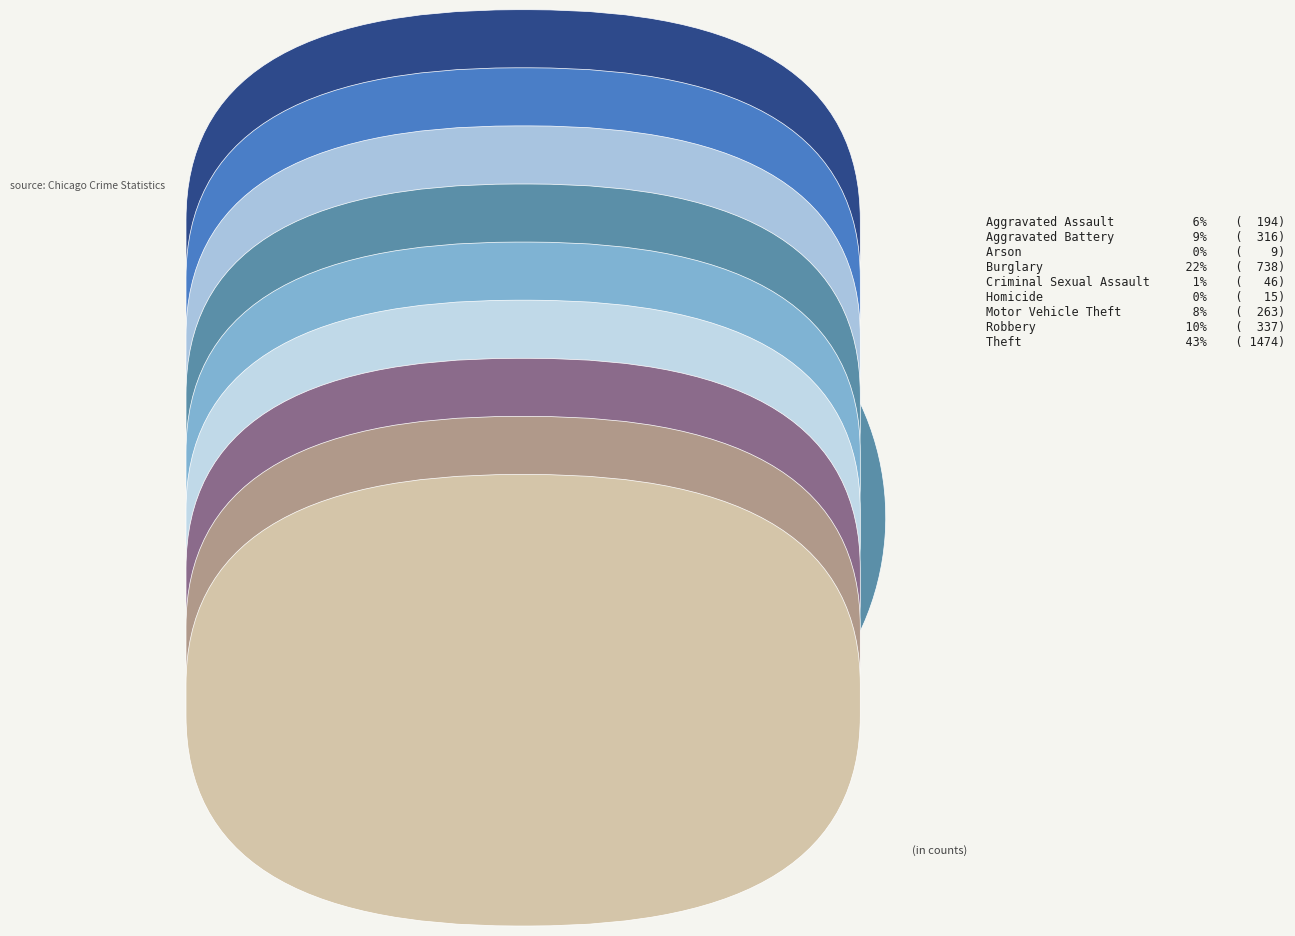

To the nearest percent, what is the combined percentage of Arson and Theft?

44%